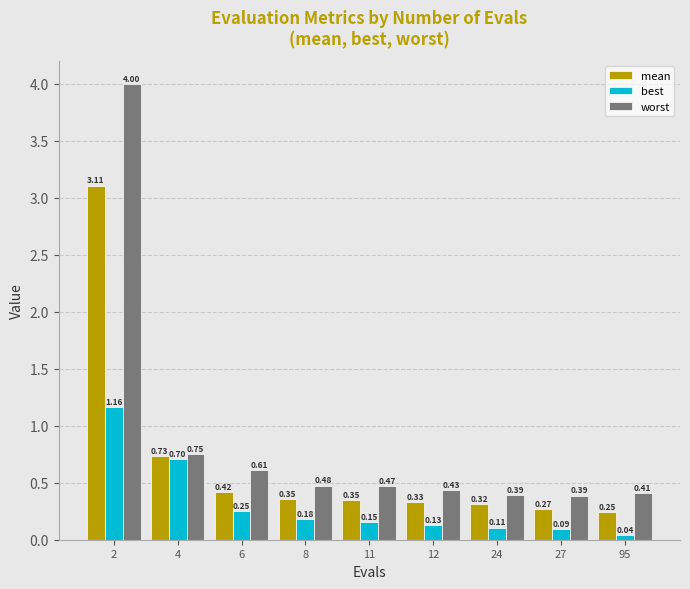

What is the difference between the maximum and second lowest values in the best series?

1.1